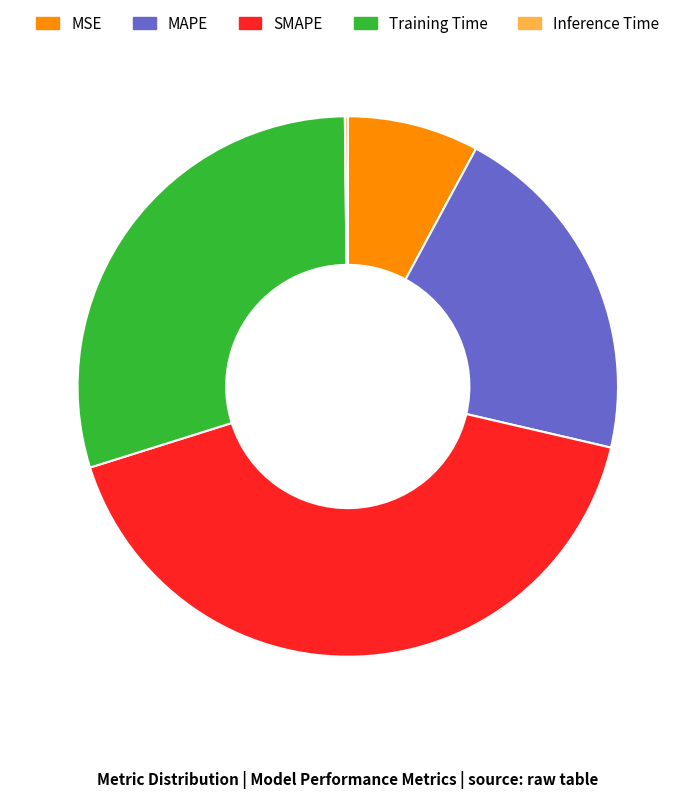

Between SMAPE and MAPE, which is larger?

SMAPE